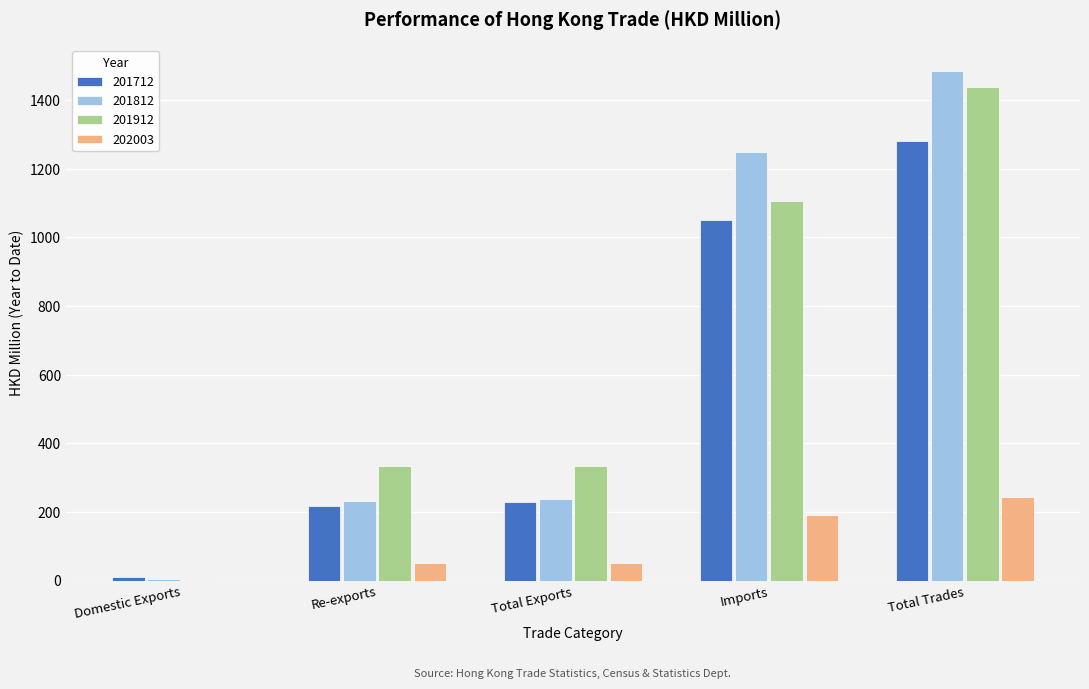

Between Re-exports and Total Trades, which series saw the biggest shift?

201812